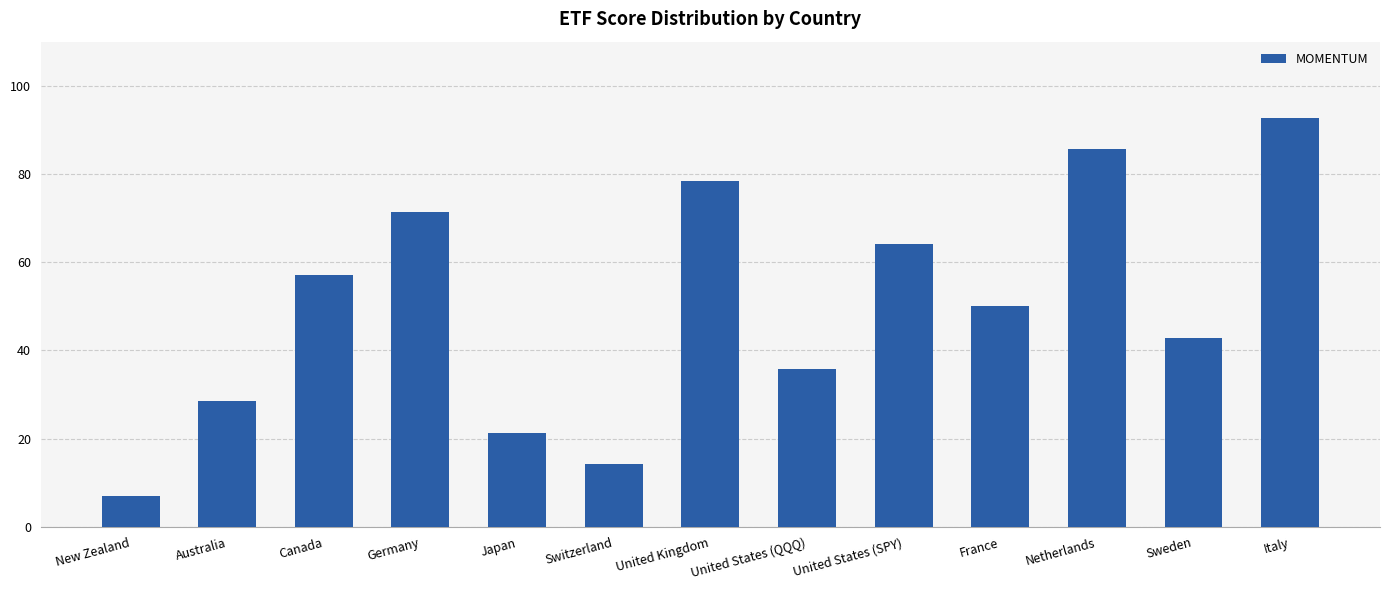

What is the change in value from Canada to France?

-7.1